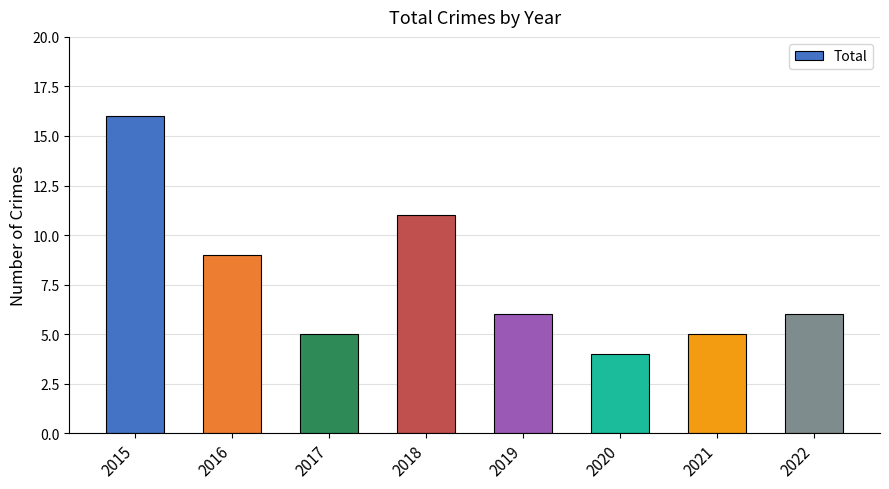

The value at 2017 is 5. True or false?

True